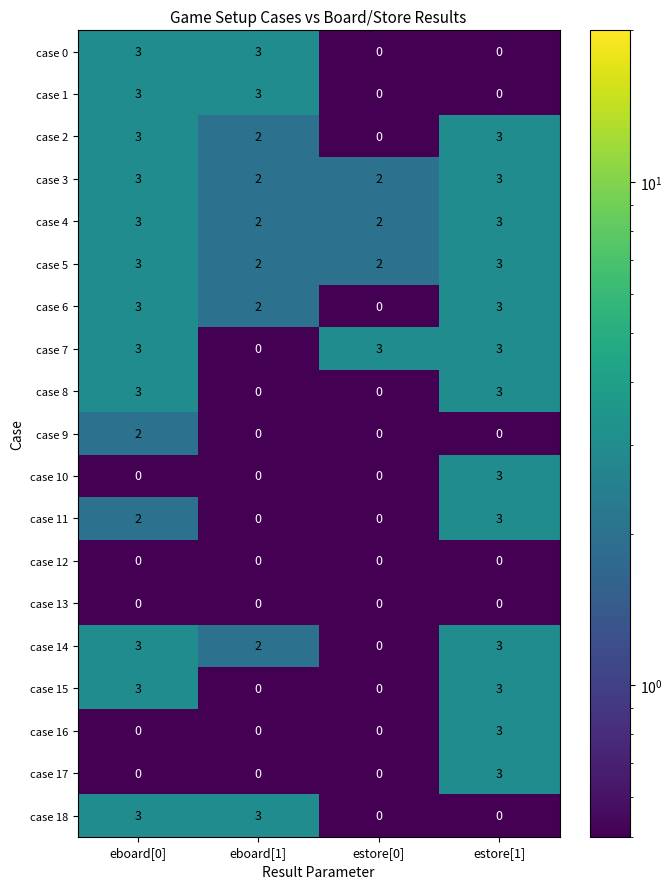

How many positive values does the case 0 series have?

2